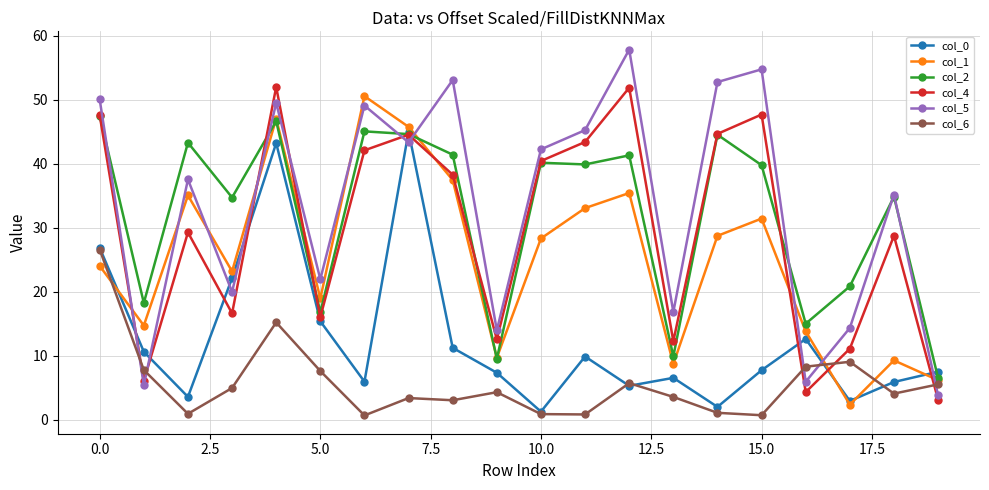

What is the highest value of the col_4 series?

52.0